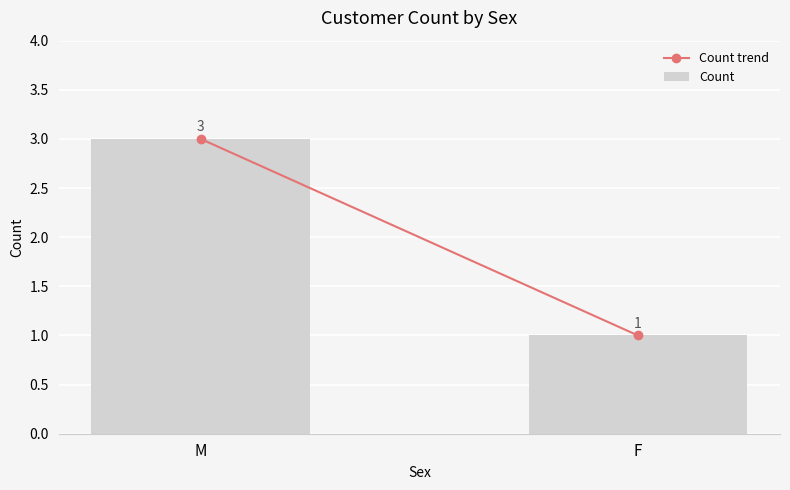

Between M and F, which is larger?

M